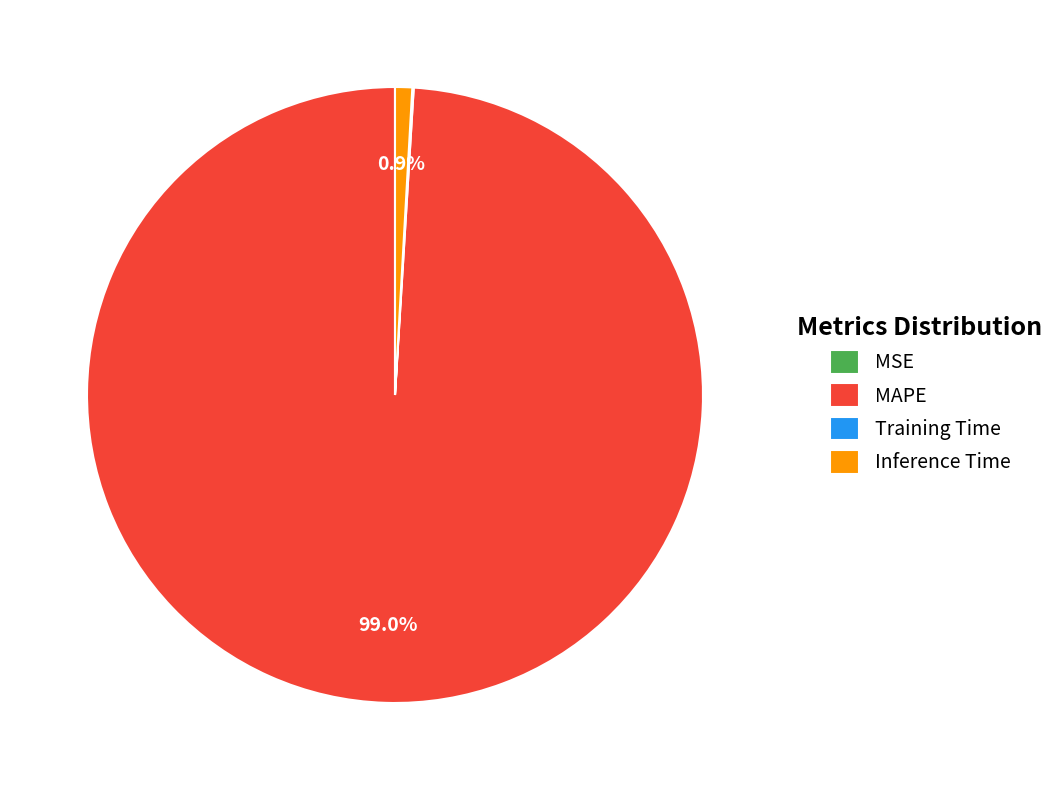

Which has a higher value, MAPE or Inference Time?

MAPE